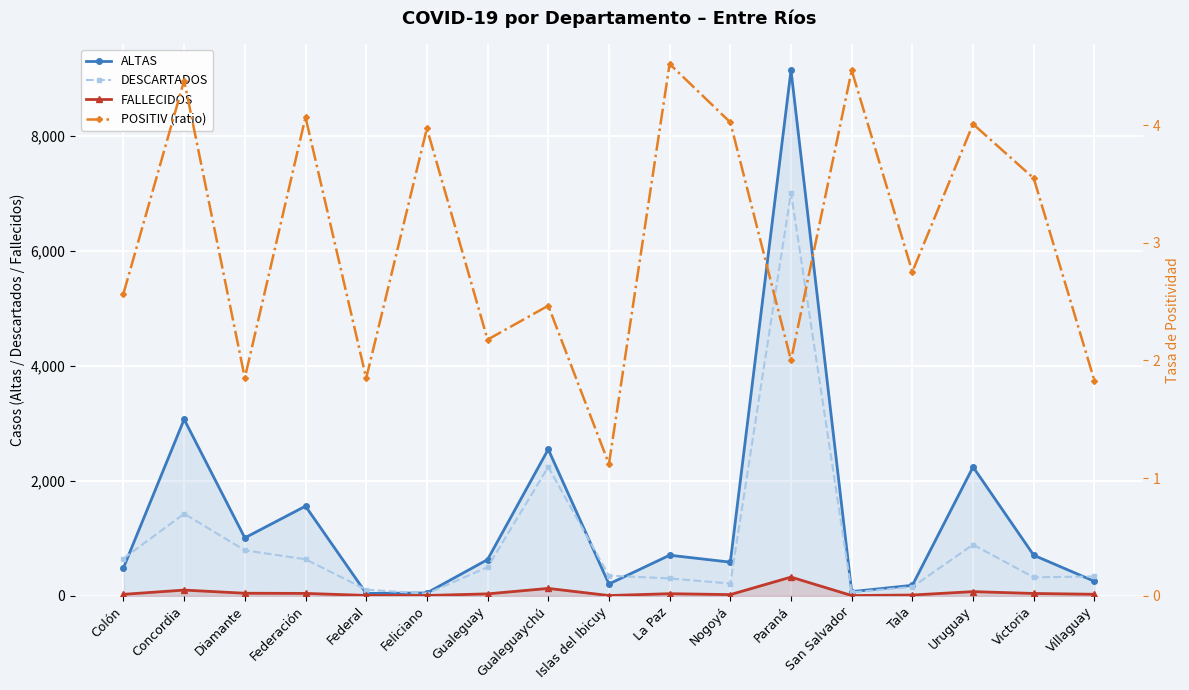

Which category has the lowest value in the ALTAS series?

Federal